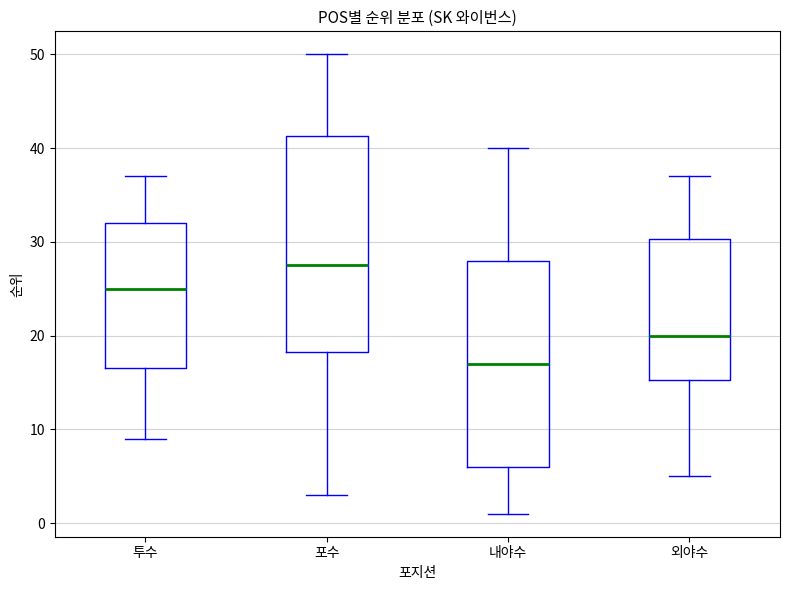

Where does the median line of the box for 내야수 sit on the y-axis? The values are not printed on the chart, so give them approximately, as read against the axis.

17